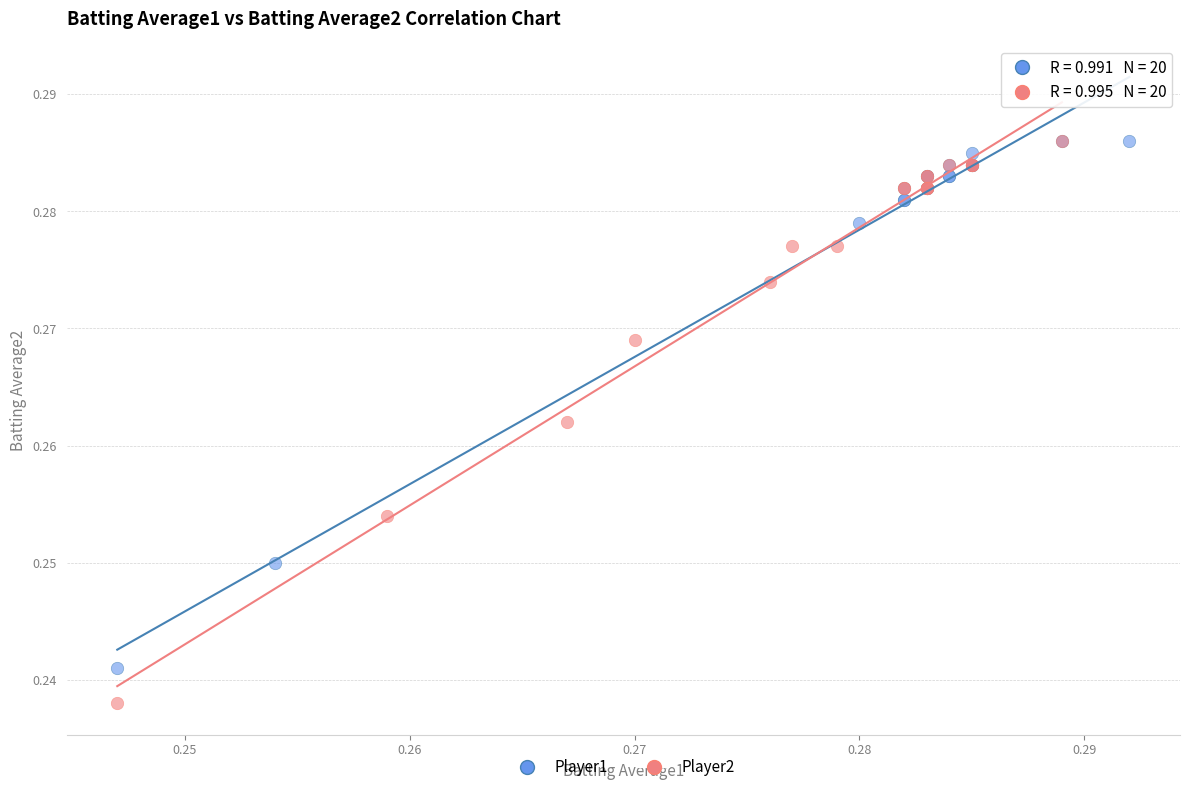

Which series reaches the minimum Y coordinate?

Player2